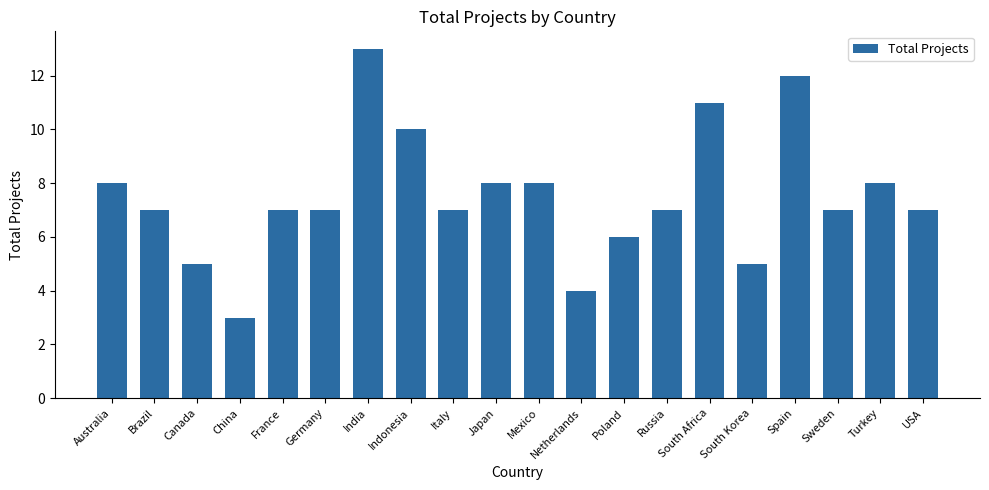

How many series are shown in this chart?

1